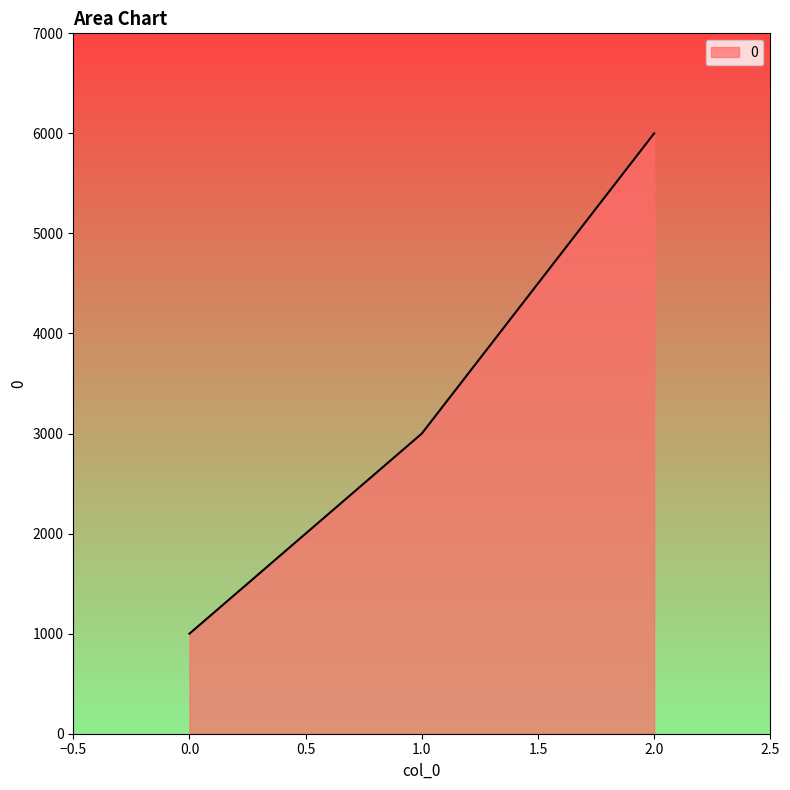

Does the chart display data point markers on the line(s)?

No